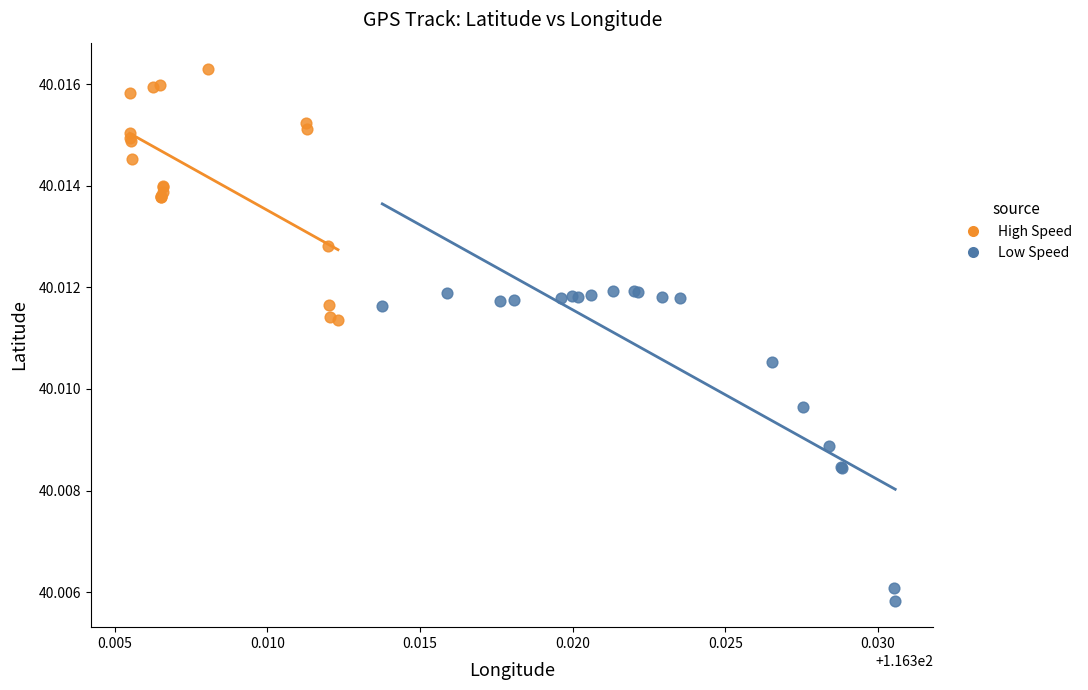

Which series reaches the maximum Y coordinate?

High Speed